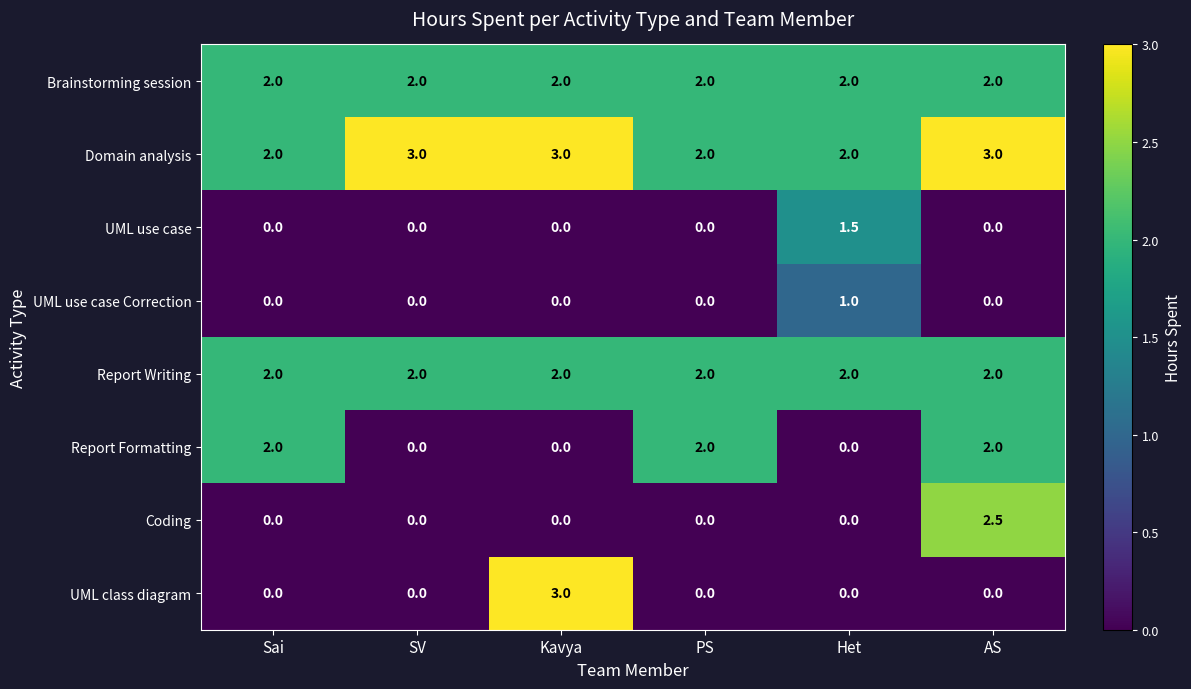

How many data points does each series have?

6